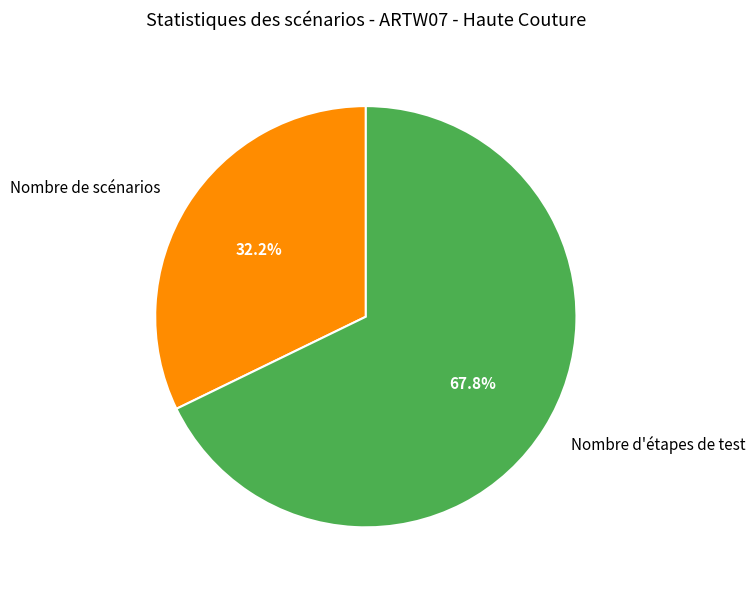

How many segments does this pie chart have?

2